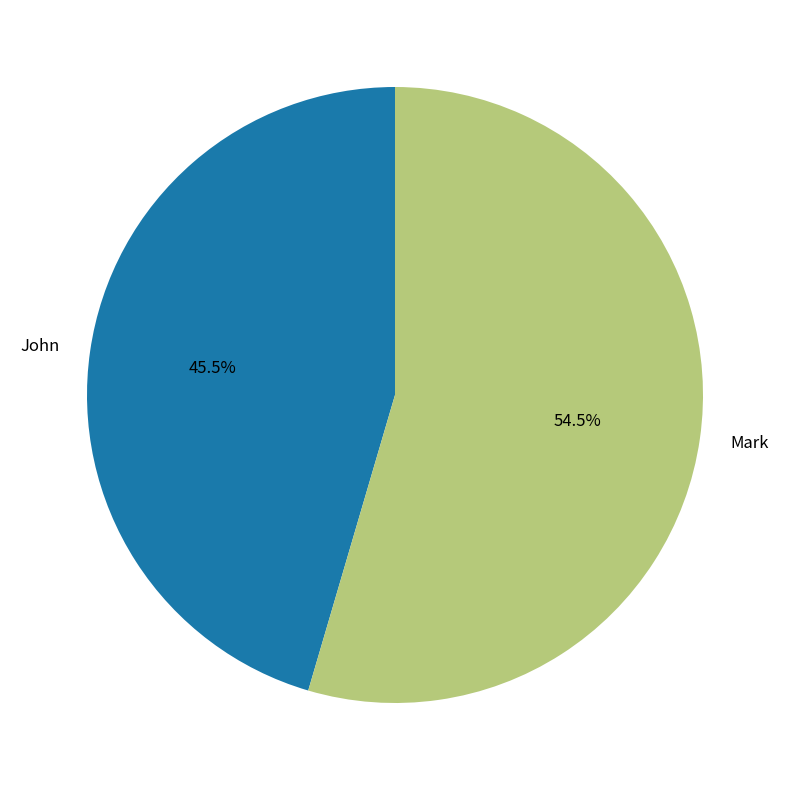

What is the largest slice in the pie chart?

Mark